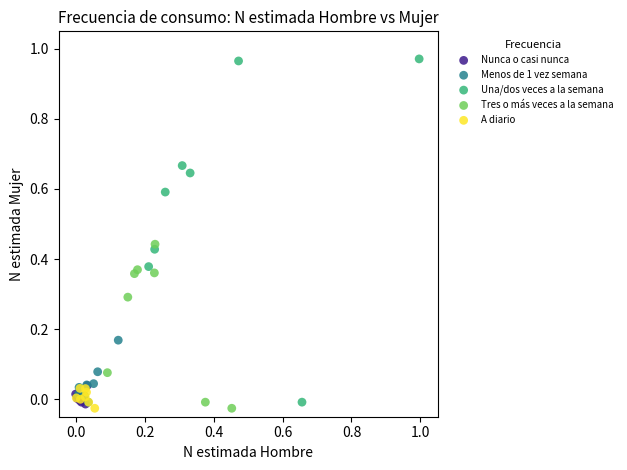

What are all the series names shown in the legend?

Nunca o casi nunca, Menos de 1 vez semana, Una/dos veces a la semana, Tres o más veces a la semana, A diario